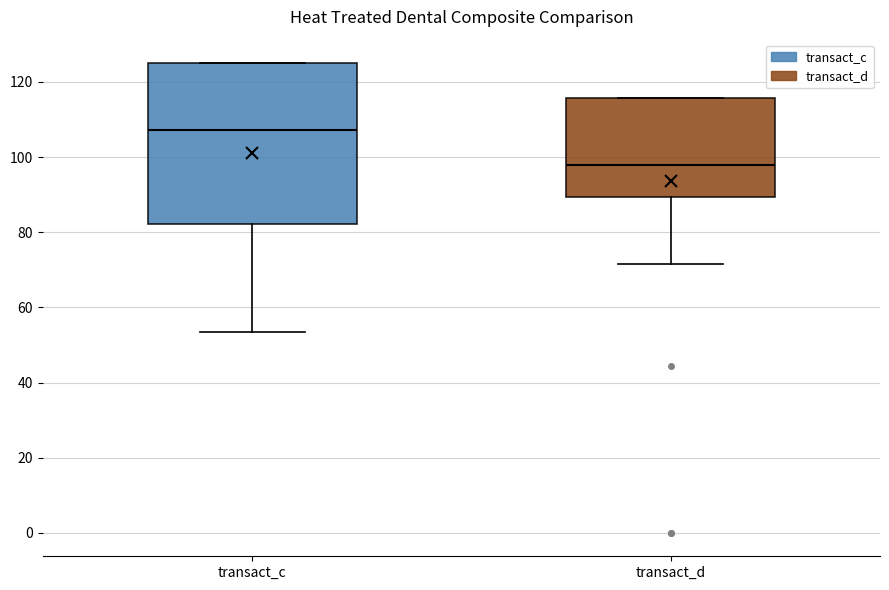

Which box's median line is the lowest?

transact_d